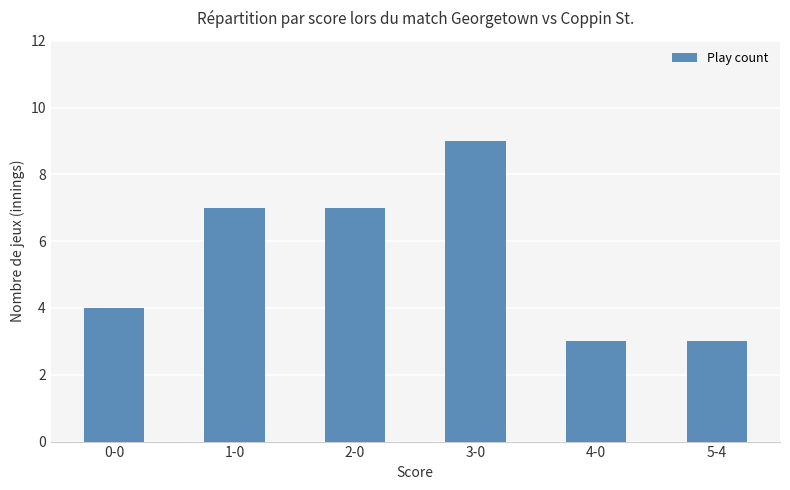

Does the chart contain any negative values?

No